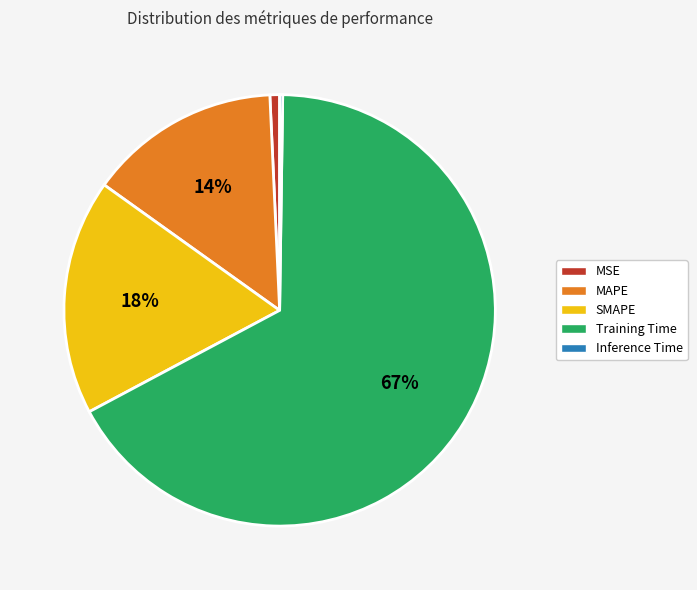

What is the largest slice in the pie chart?

Training Time